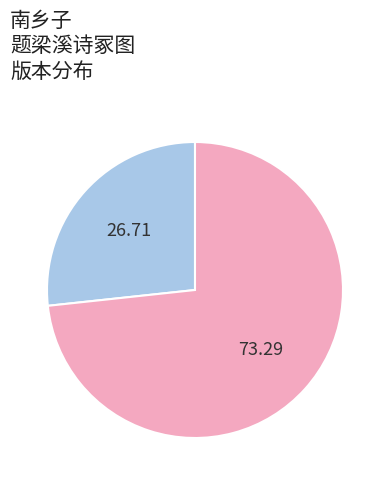

How many slices are in this pie chart?

2